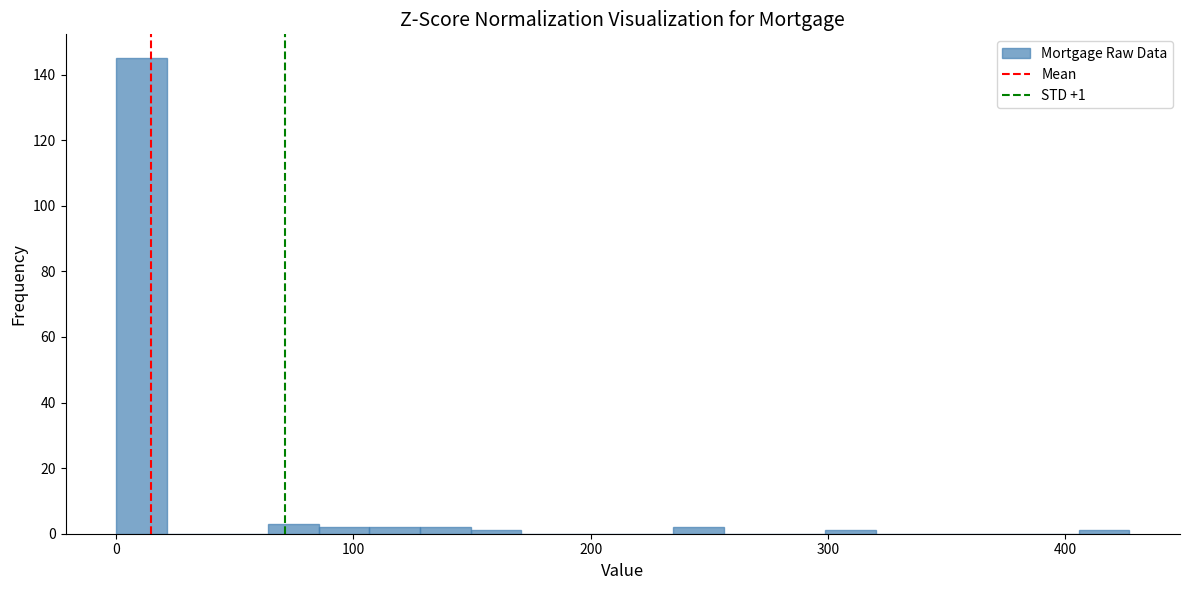

Read against the x-axis, roughly where is the centre of the tallest bar?

10